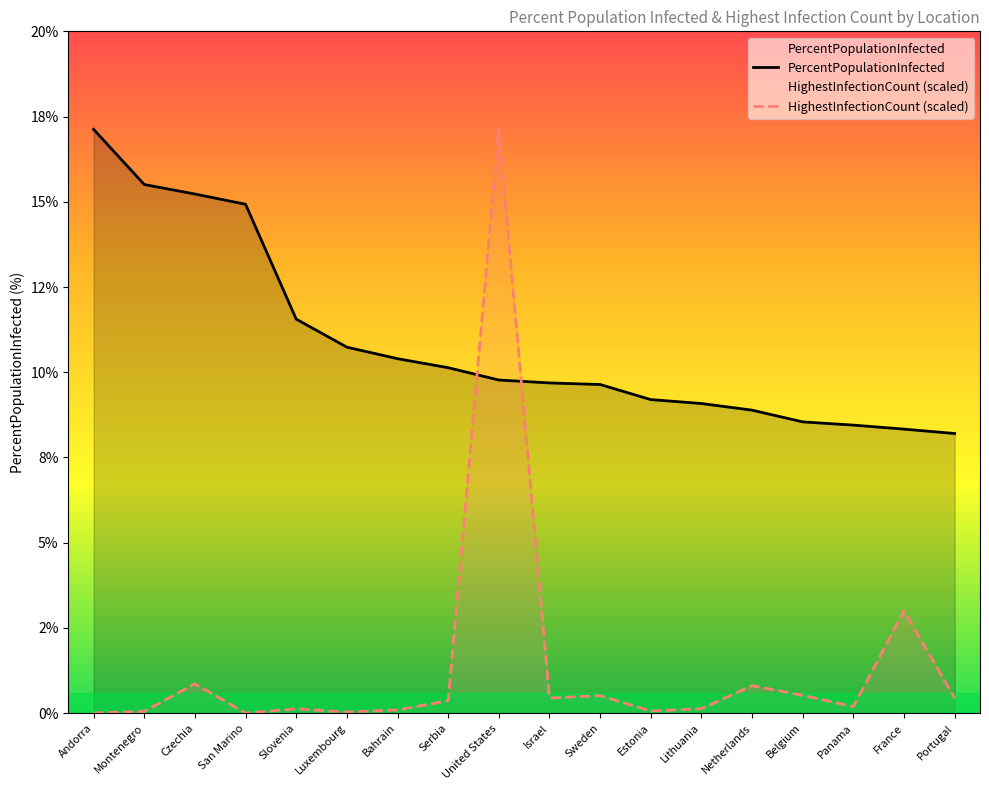

List the series in order of their overall mean, highest first.

PercentPopulationInfected, HighestInfectionCount (scaled)